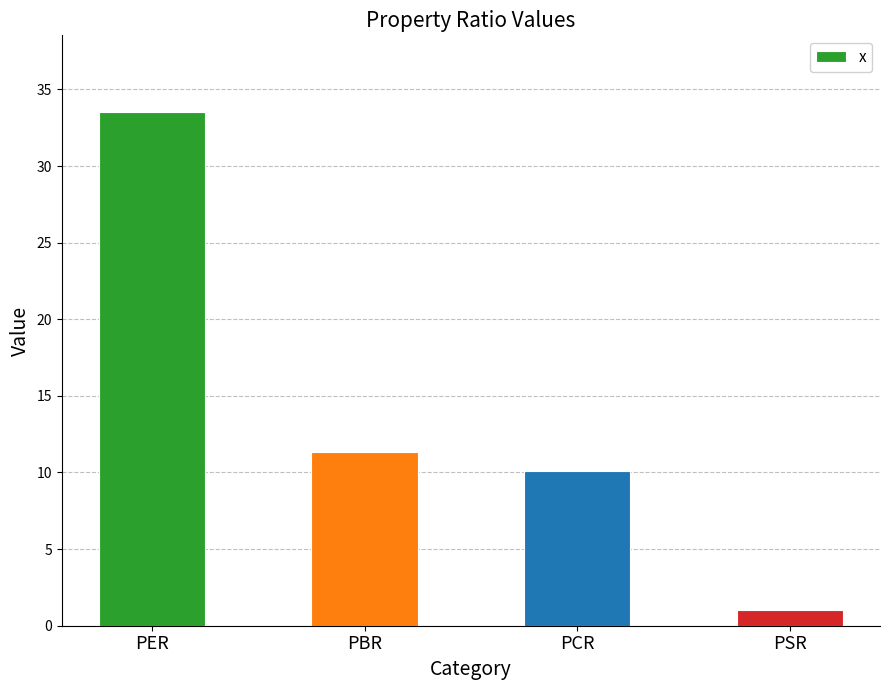

Approximately how many times larger is the value at PSR compared to PBR?

0.1